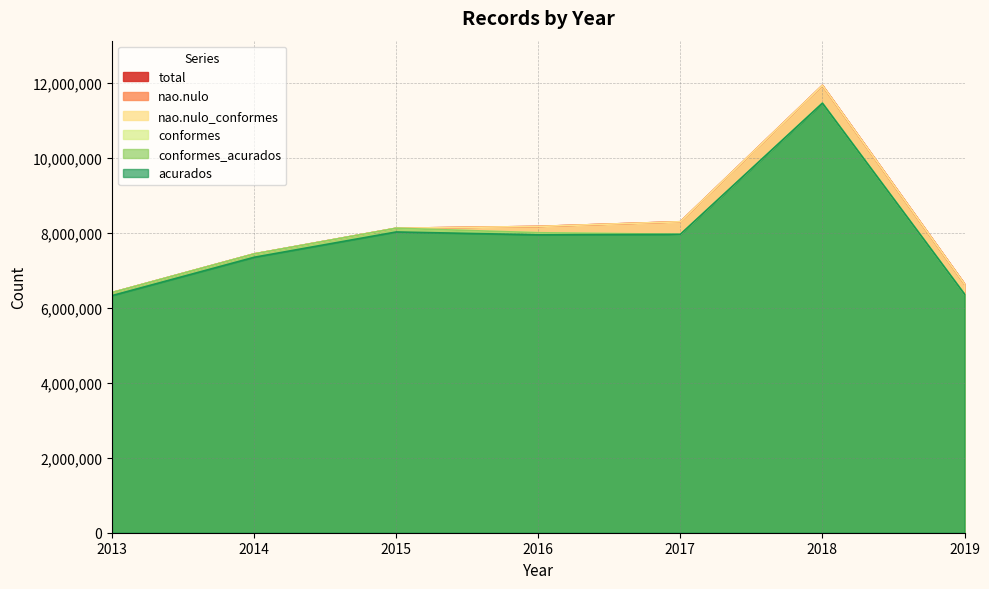

In conformes, how many points are lower than both neighbors (excluding endpoints)?

1